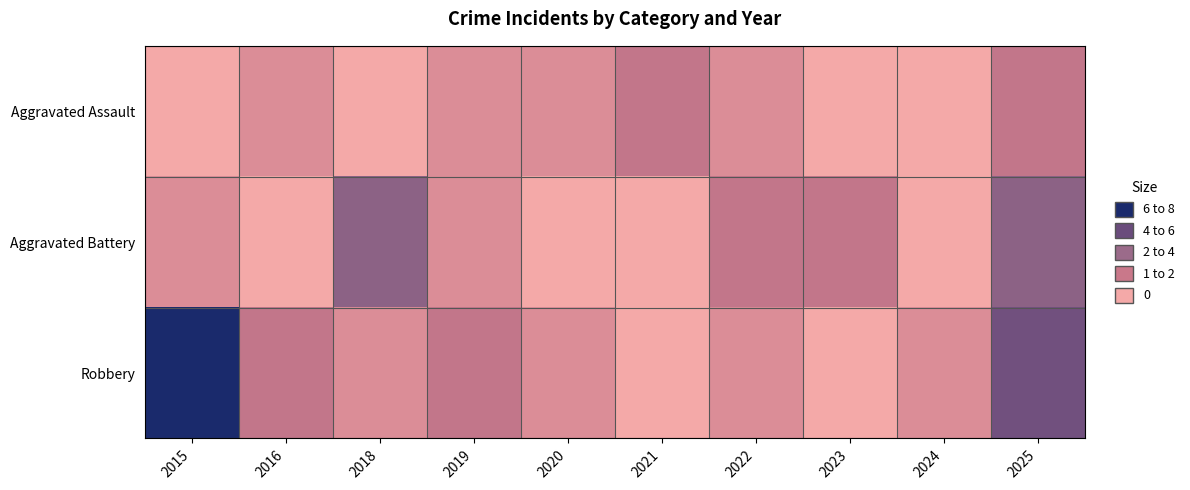

At which category is the sum across all series the highest?

2025